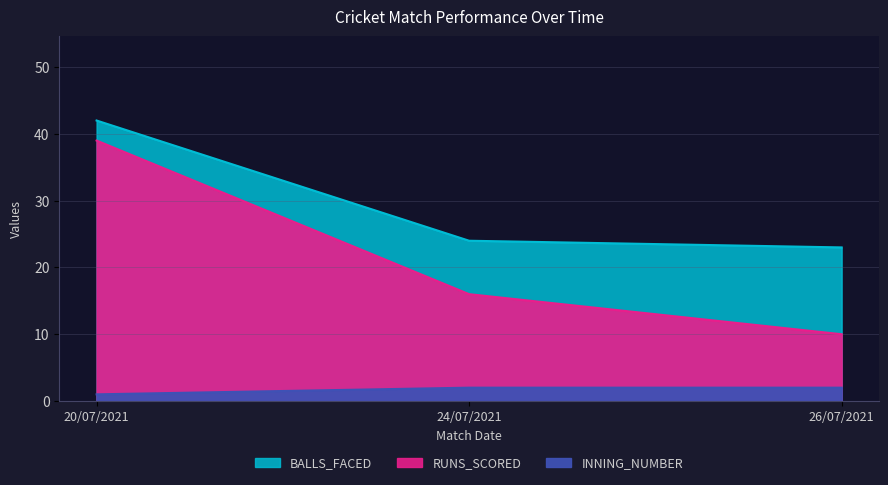

What is the spread (max minus min) of values at 24/07/2021?

22